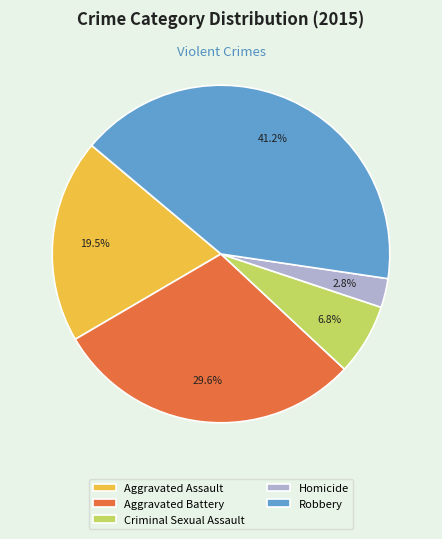

The Homicide slice represents 3% of the pie. True or false?

True